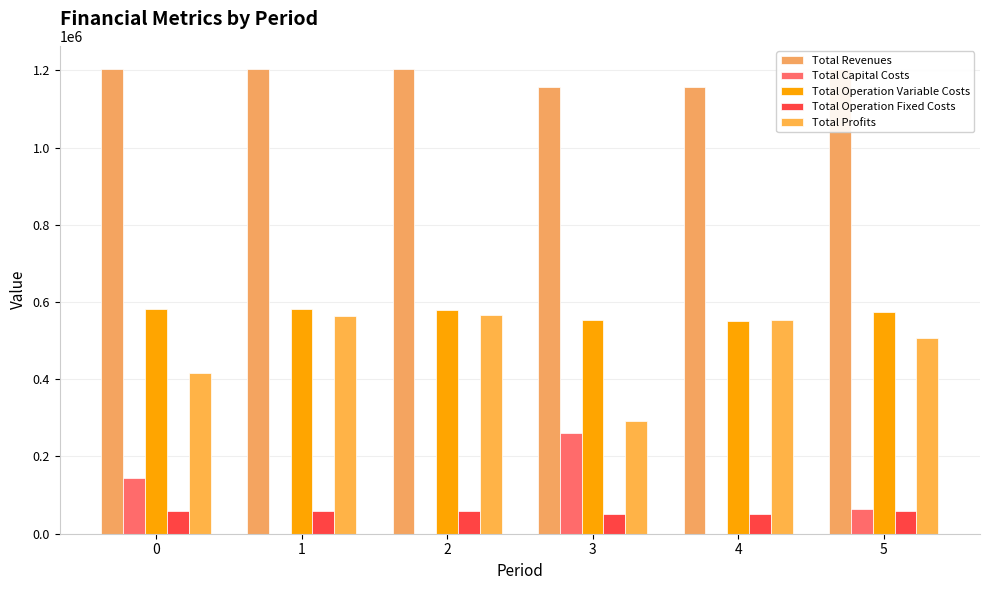

Between 1 and 4, which series saw the biggest shift?

Total Revenues